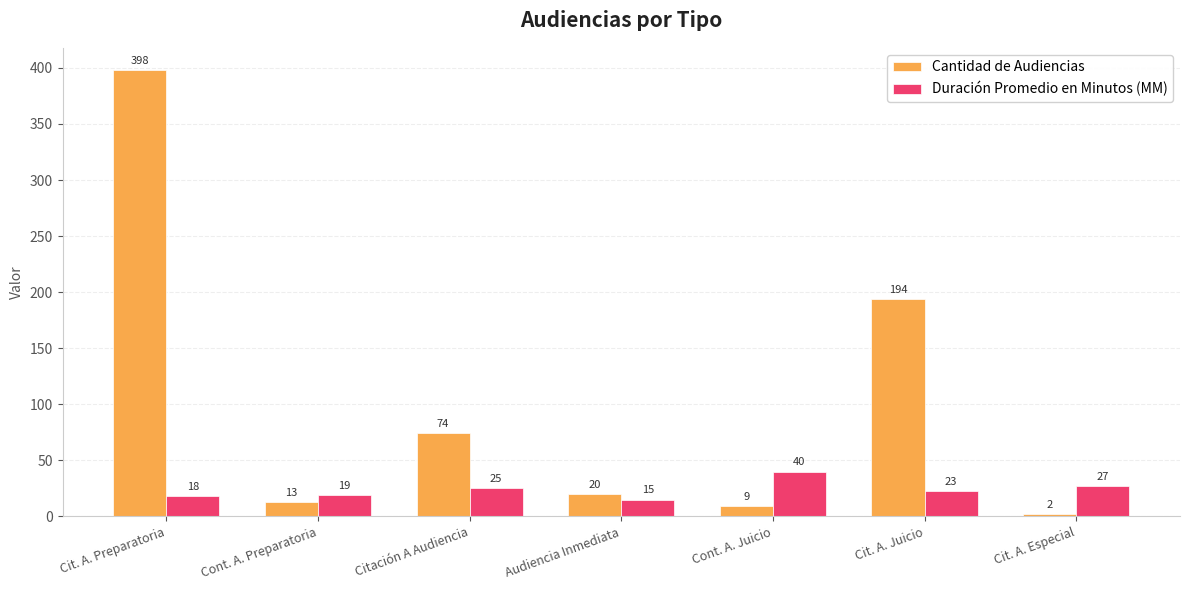

Which series has the largest total across all categories?

Cantidad de Audiencias